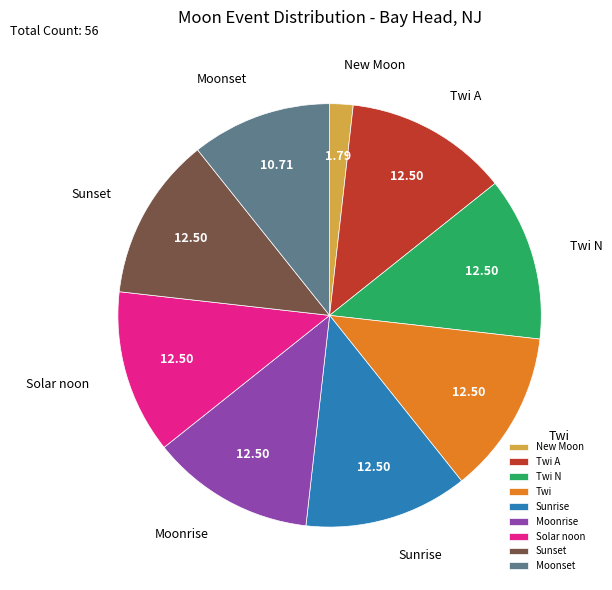

True or false: Sunrise accounts for 1% of the total.

False